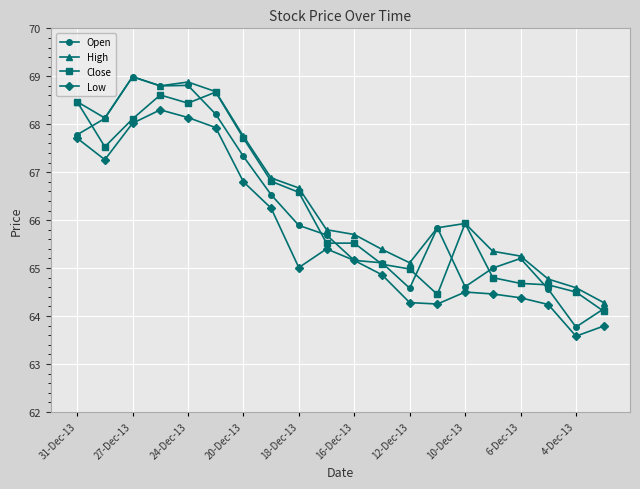

True or false: Open has more than 2 interior local peaks.

True